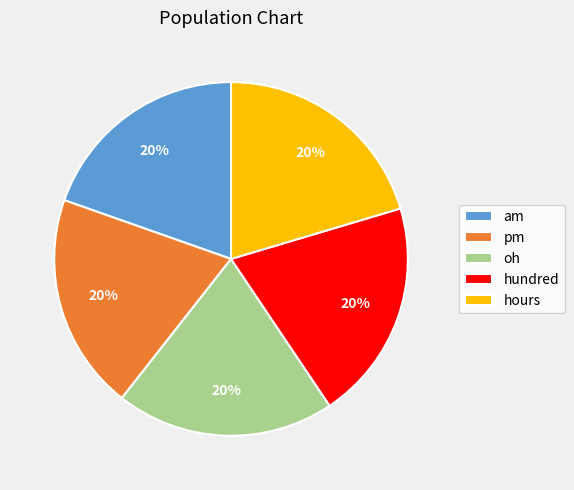

Is it true that pm is 7% of the pie?

False